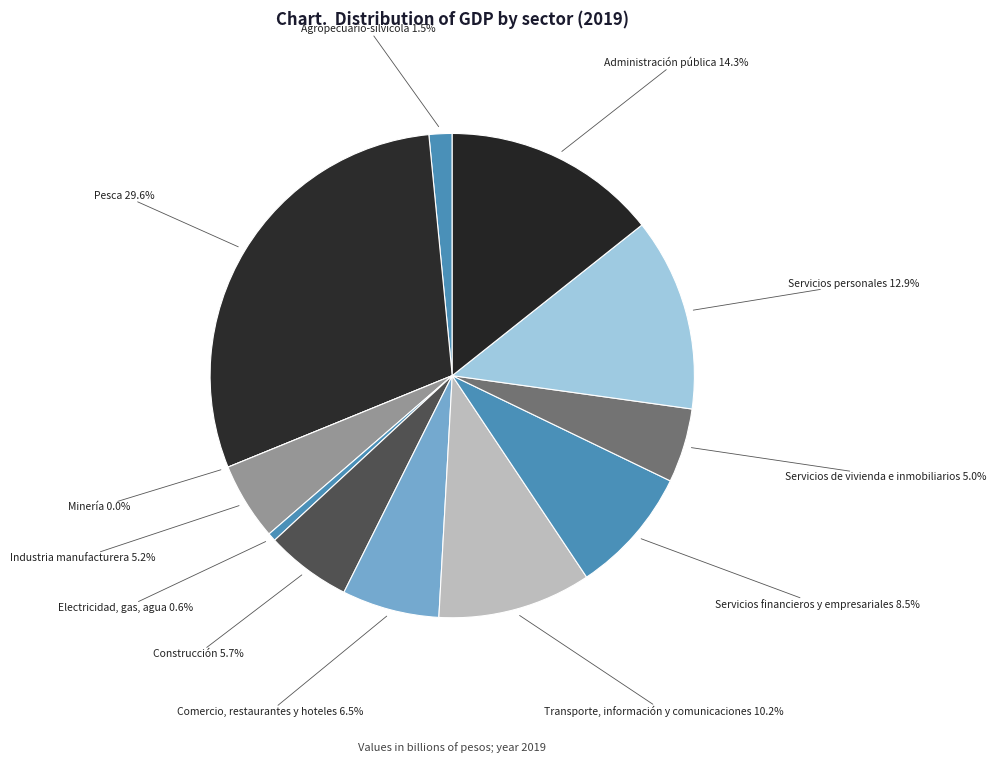

What percentage do Transporte, información y comunicaciones and Construcción together represent?

16.0%